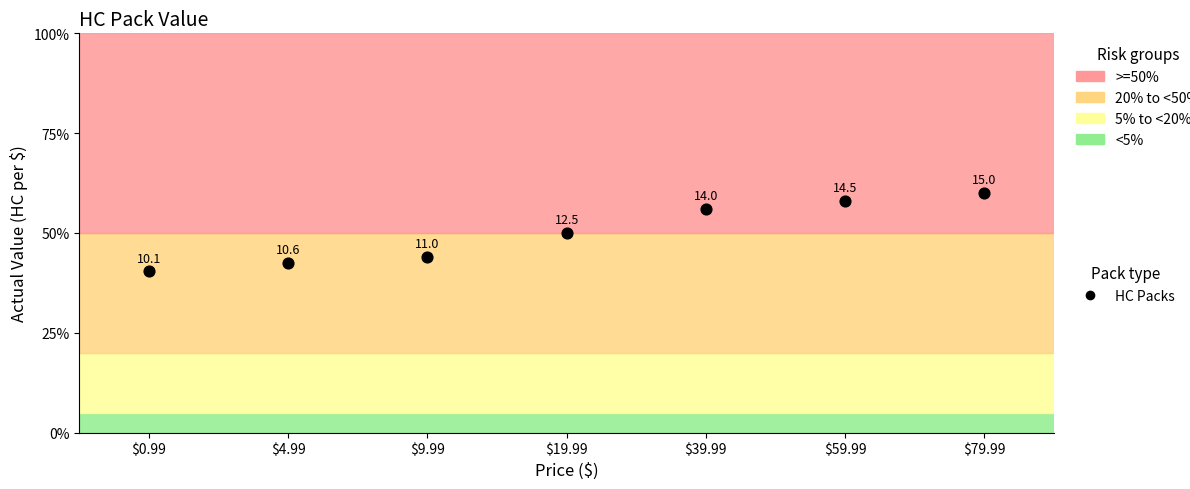

What is the average Y value?

50.1